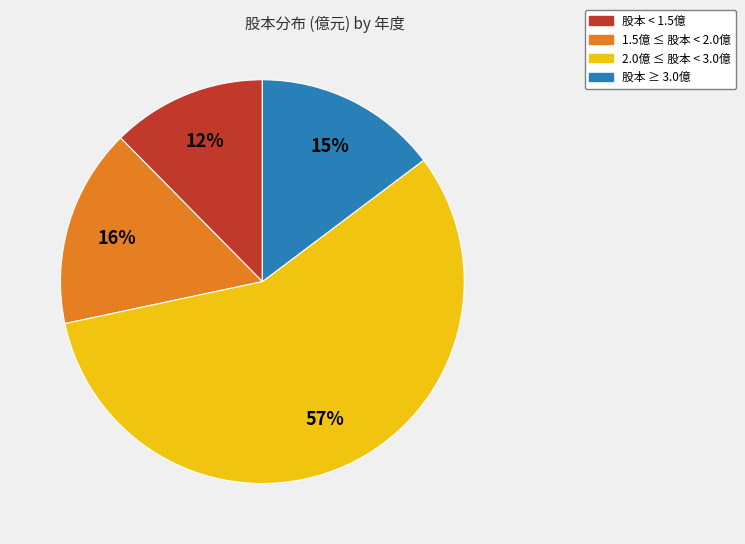

To the nearest percent, what is the average slice percentage?

25%